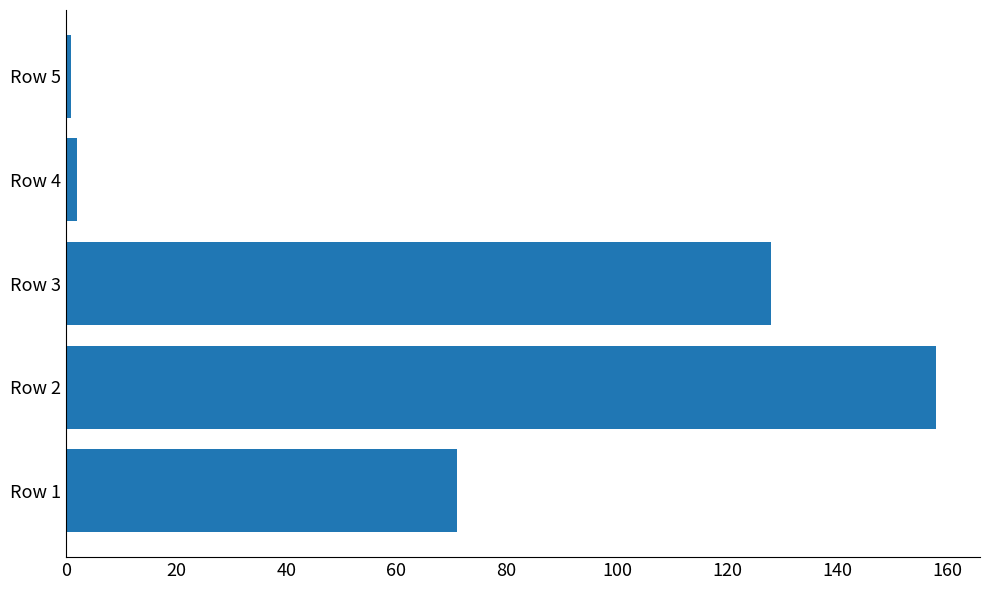

Is it true that the value at Row 3 is 128?

True